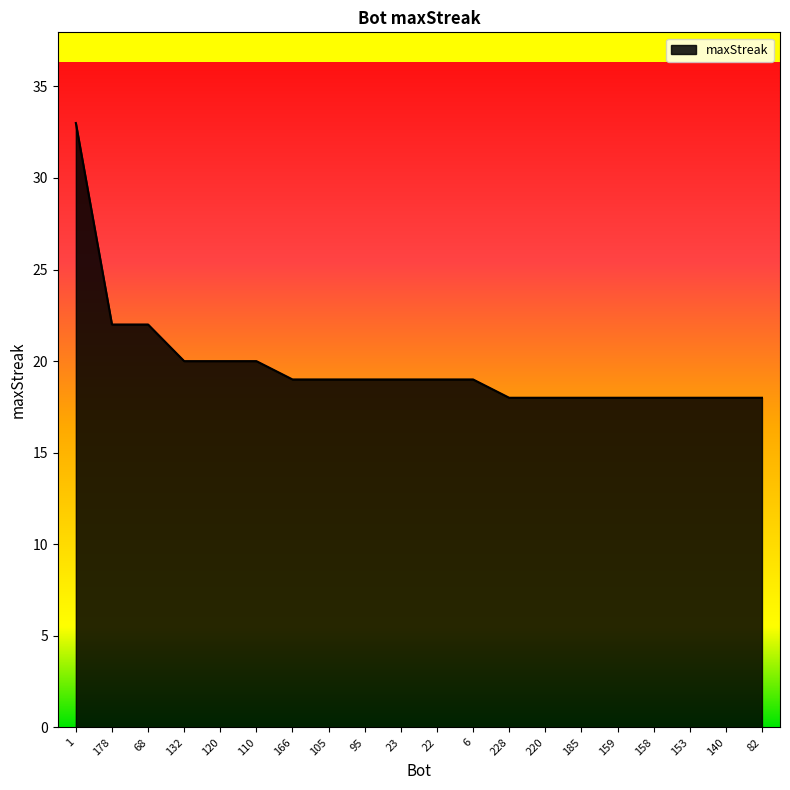

What is the difference between the second highest and second lowest values?

4